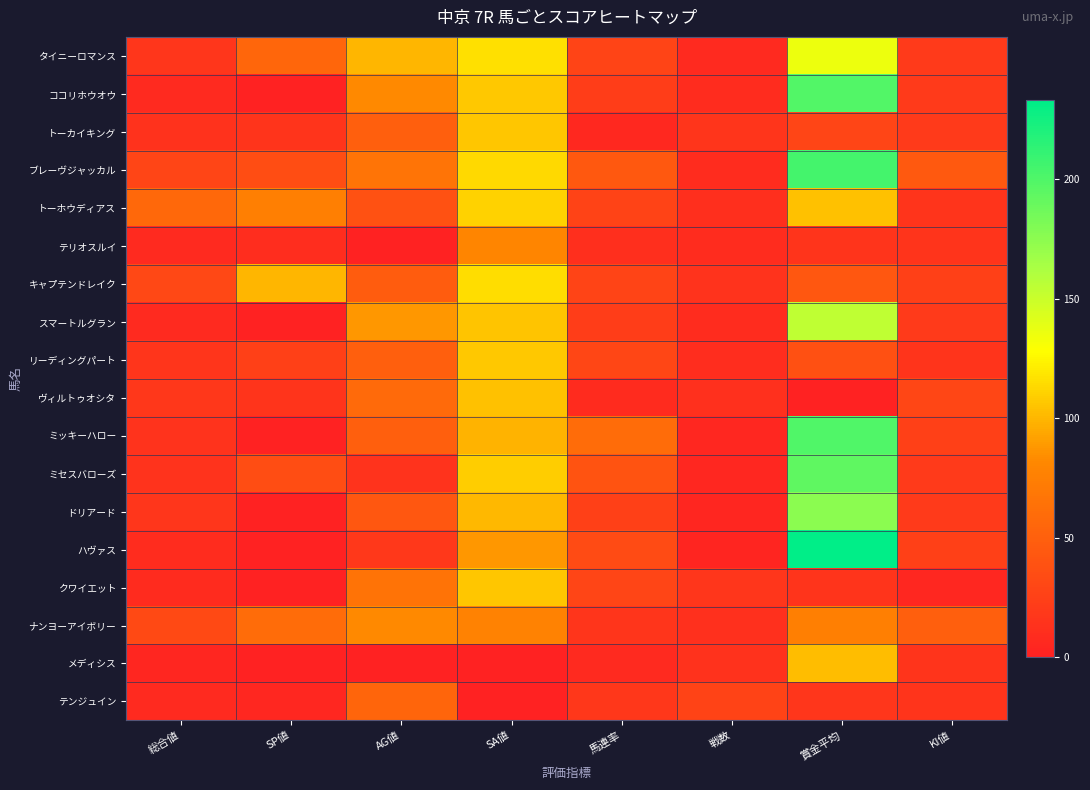

How many data points does each series have?

8